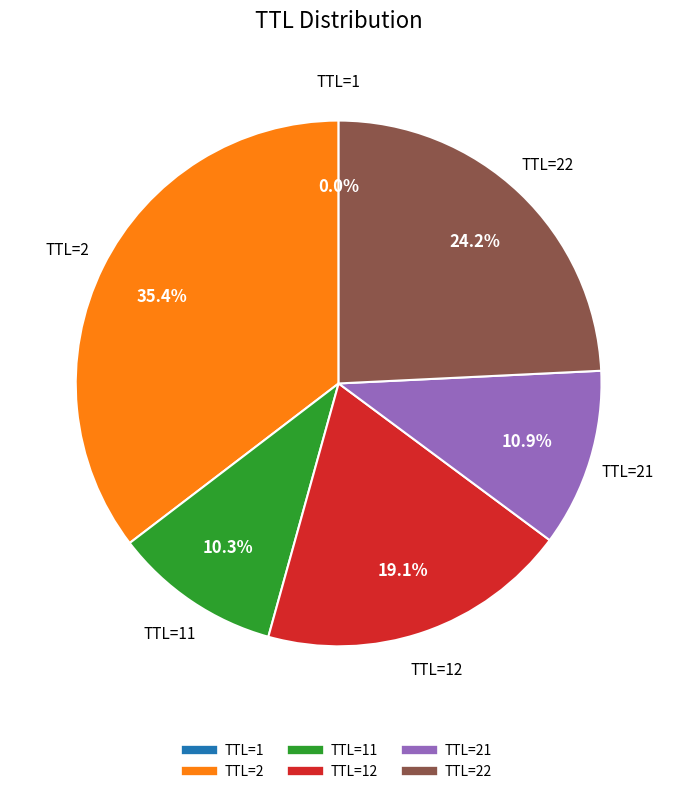

Does any single category account for the majority?

No